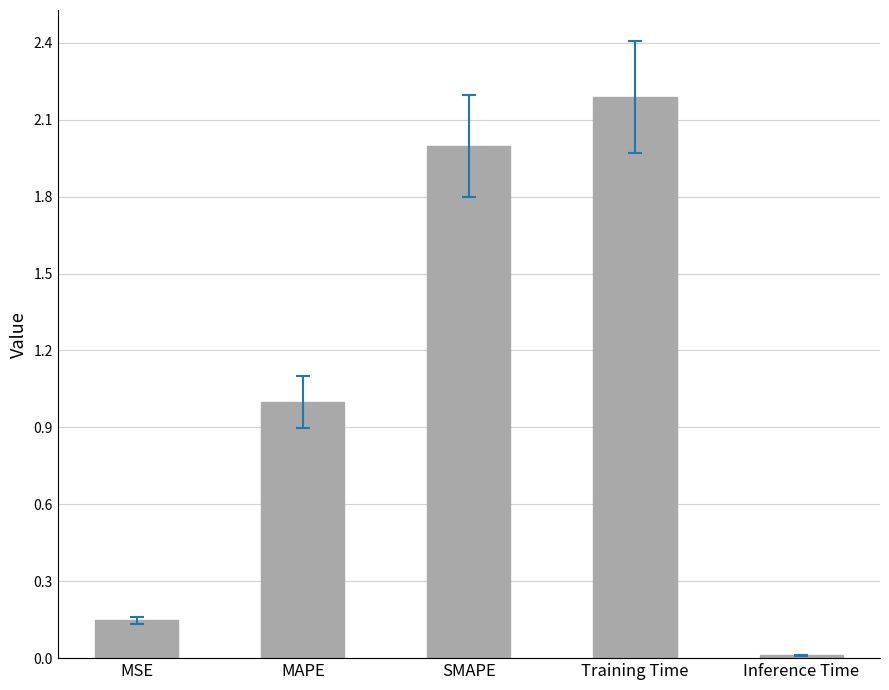

Which has a higher value, MSE or SMAPE?

SMAPE